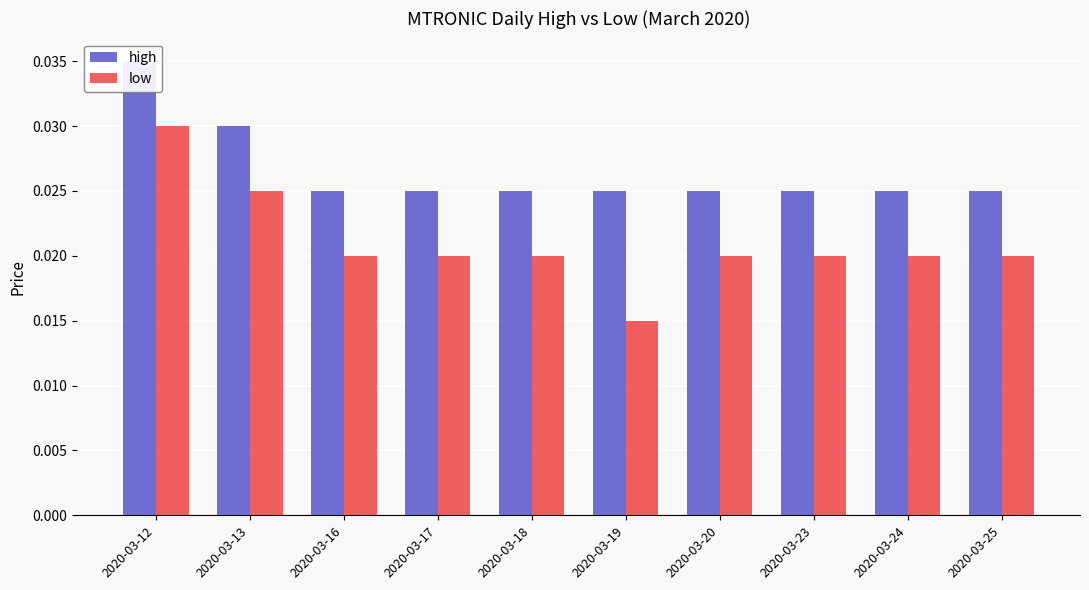

The value of low at 2020-03-25 is 0.0. True or false?

True